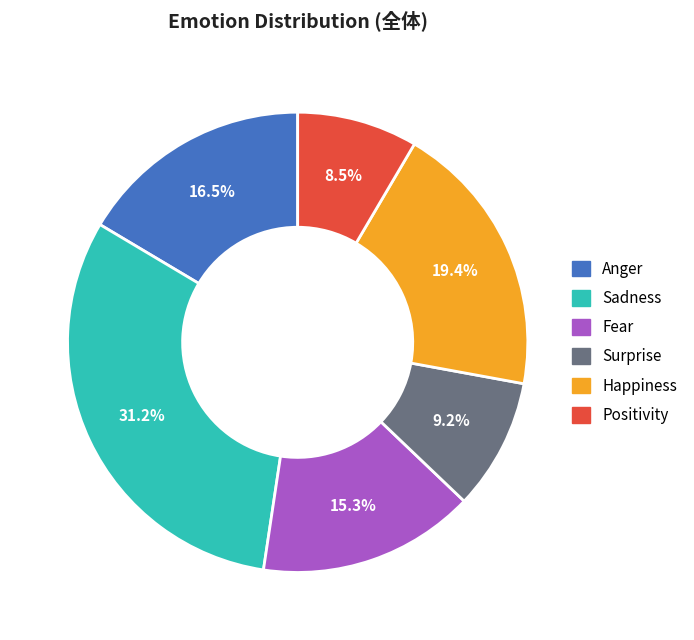

Does any single category account for the majority?

No